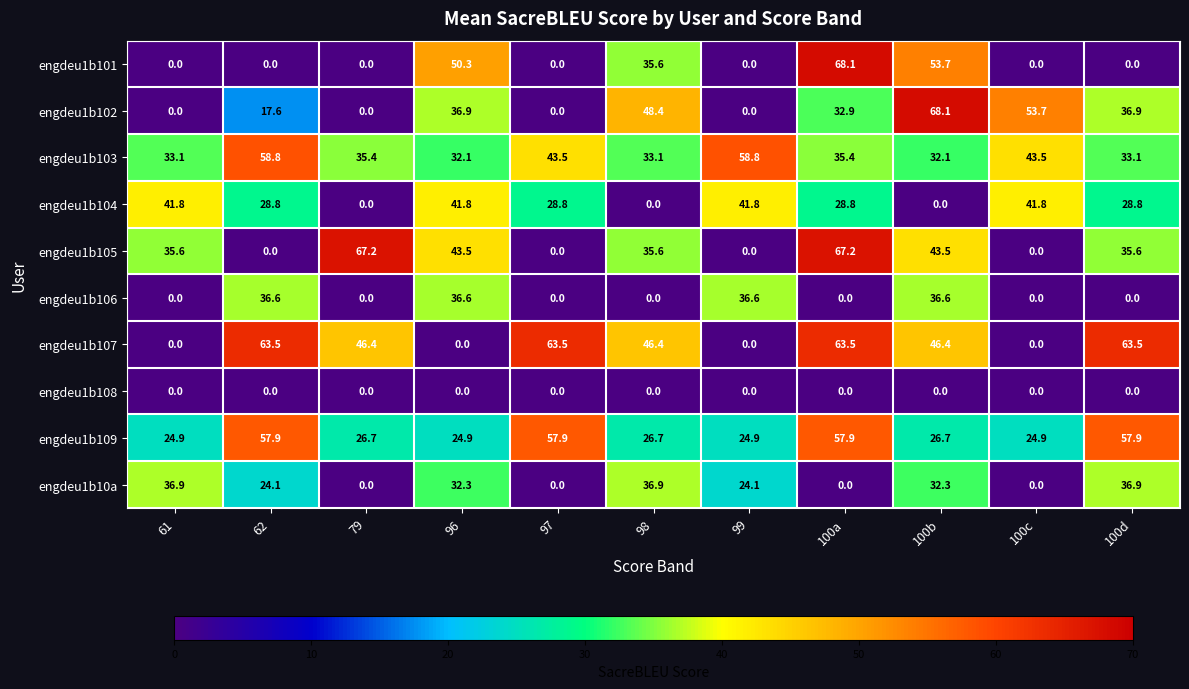

At how many categories does at least one series exceed 52?

8